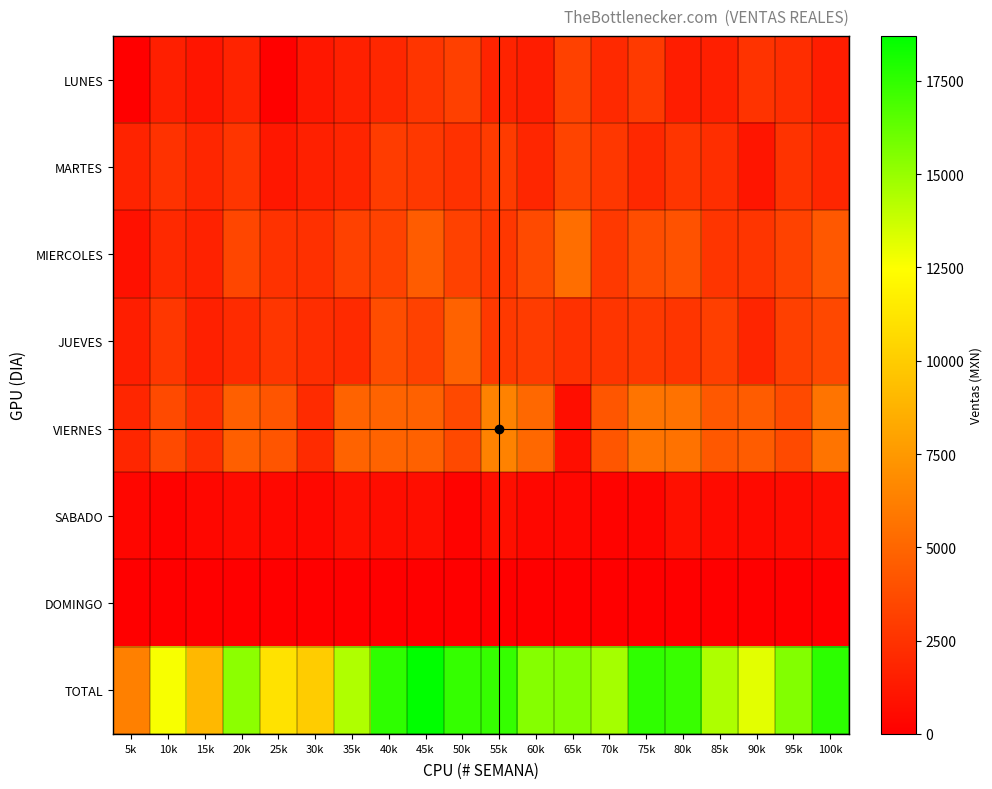

What is the spread (max minus min) of values at 35k?

14409.3